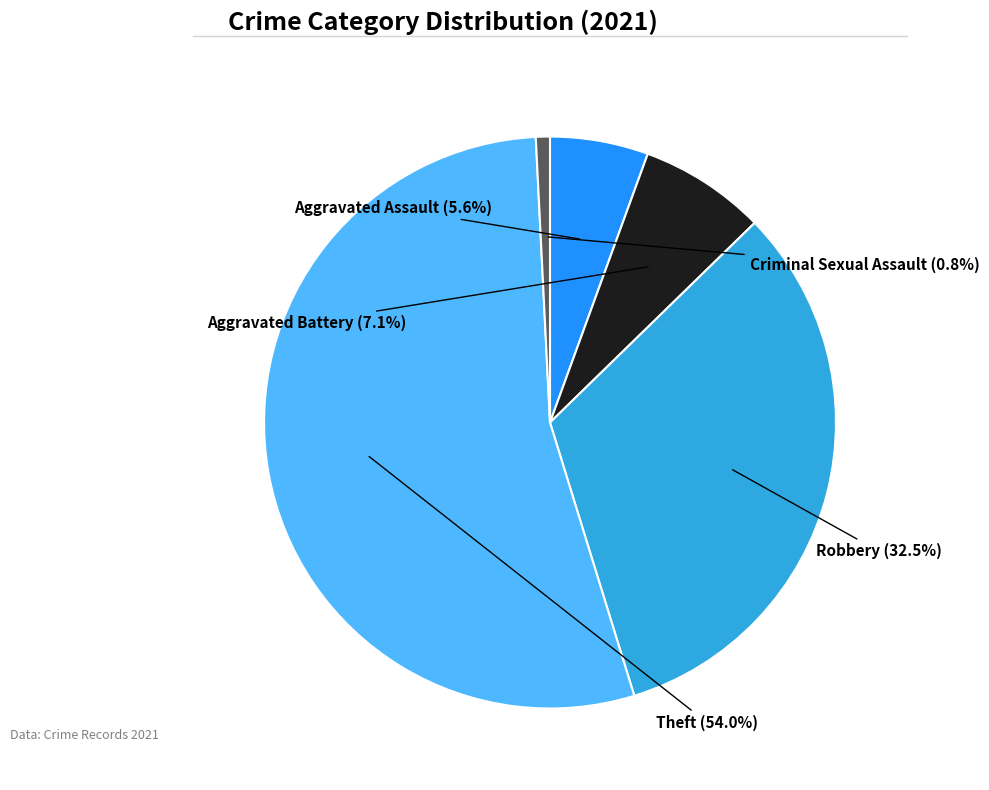

Does any single category account for the majority?

Yes